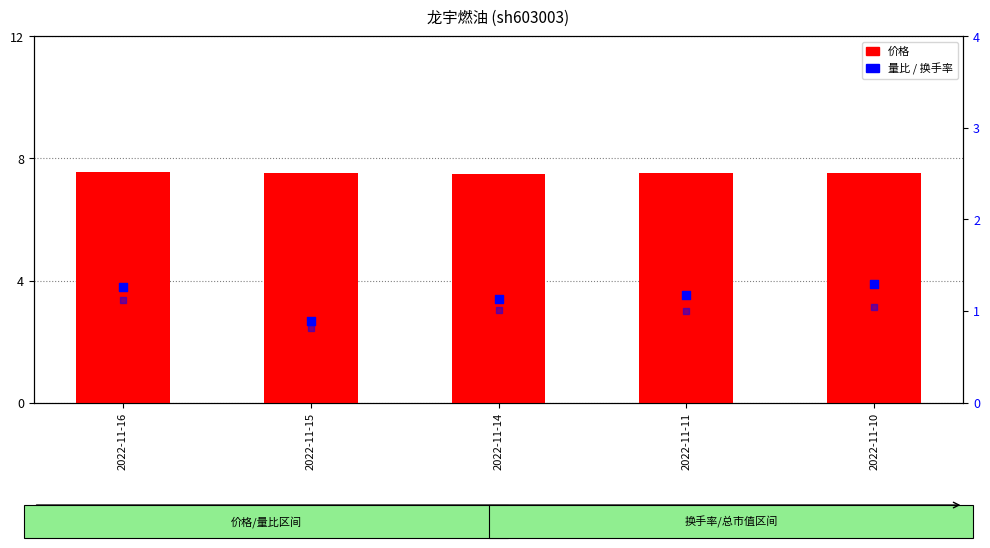

Which series has the largest total across all categories?

价格